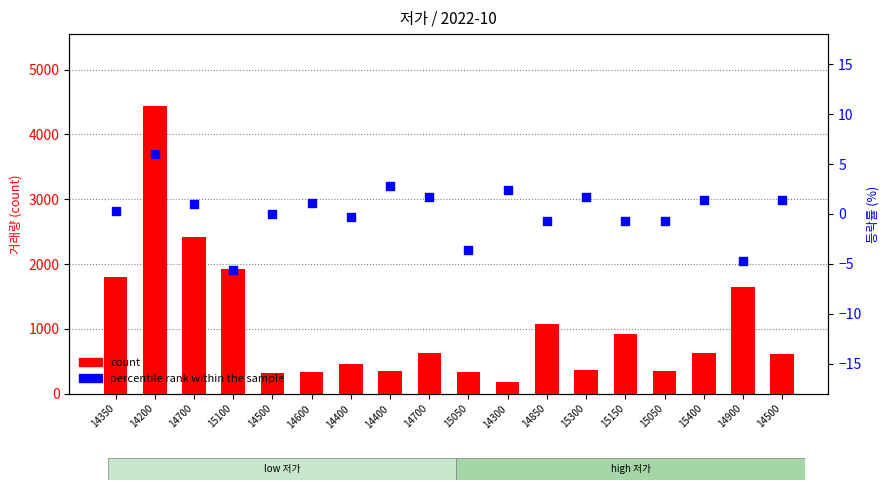

At which category is the sum across all series the highest?

14200